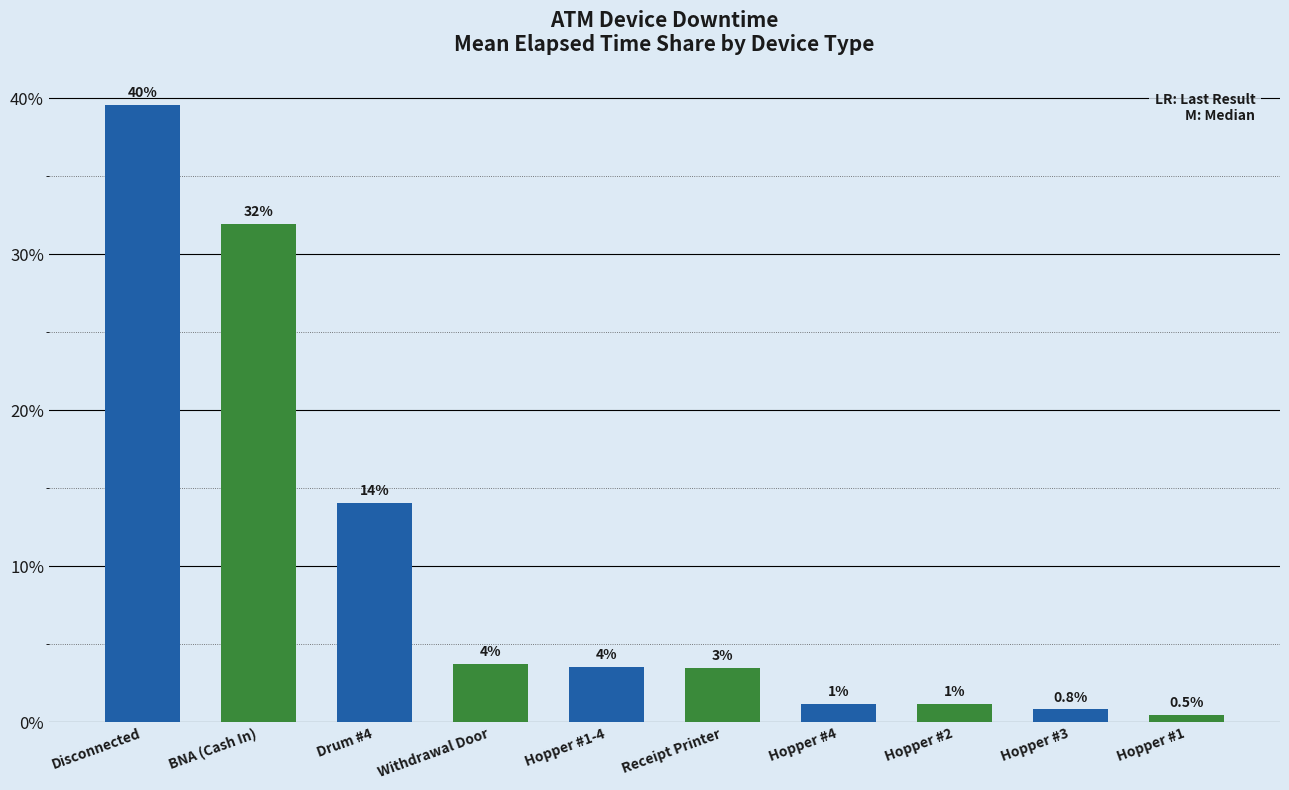

At which label does the data first exceed 3?

Disconnected